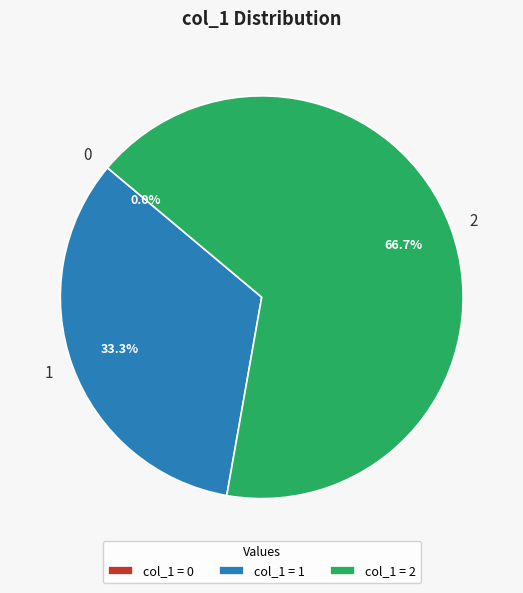

Which has a higher value, 0 or 2?

2